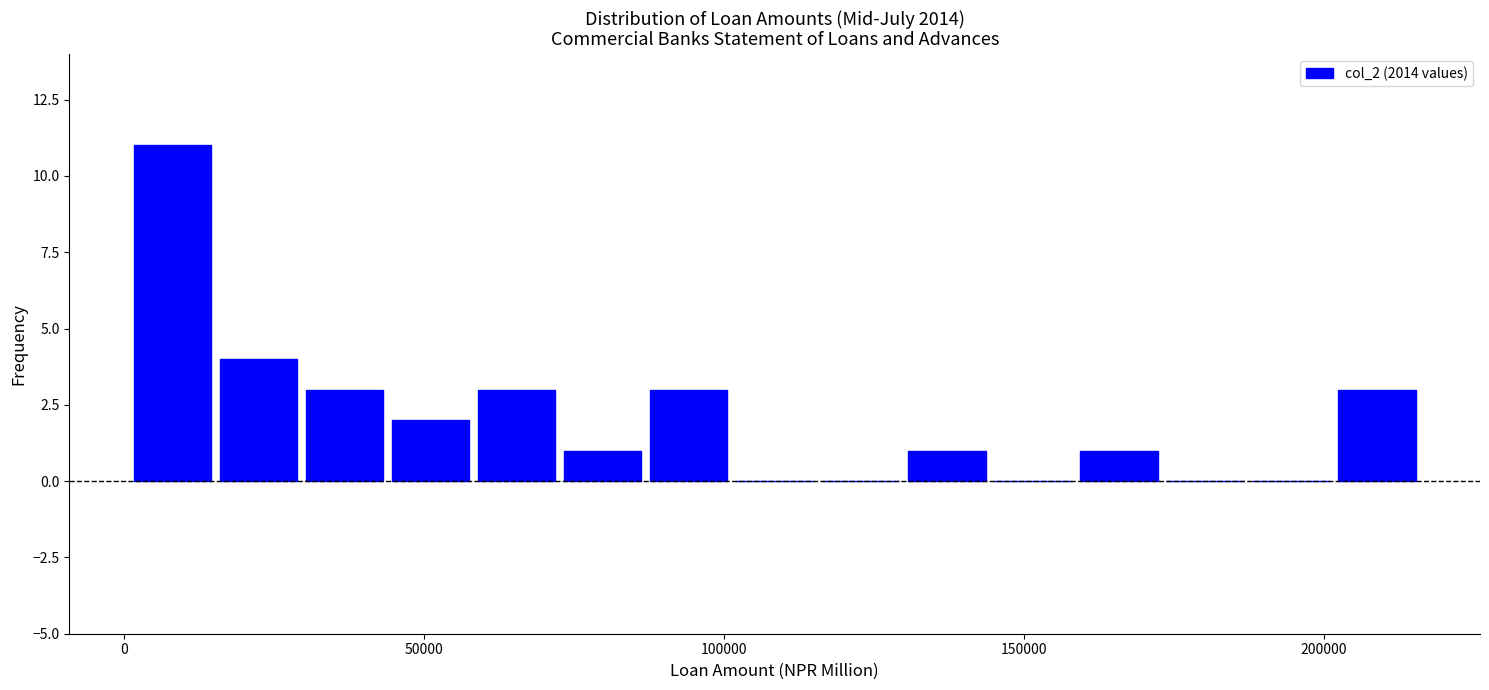

Around what value on the x-axis is the tallest bar? Give the approximate position of its centre, as read against the axis.

10000